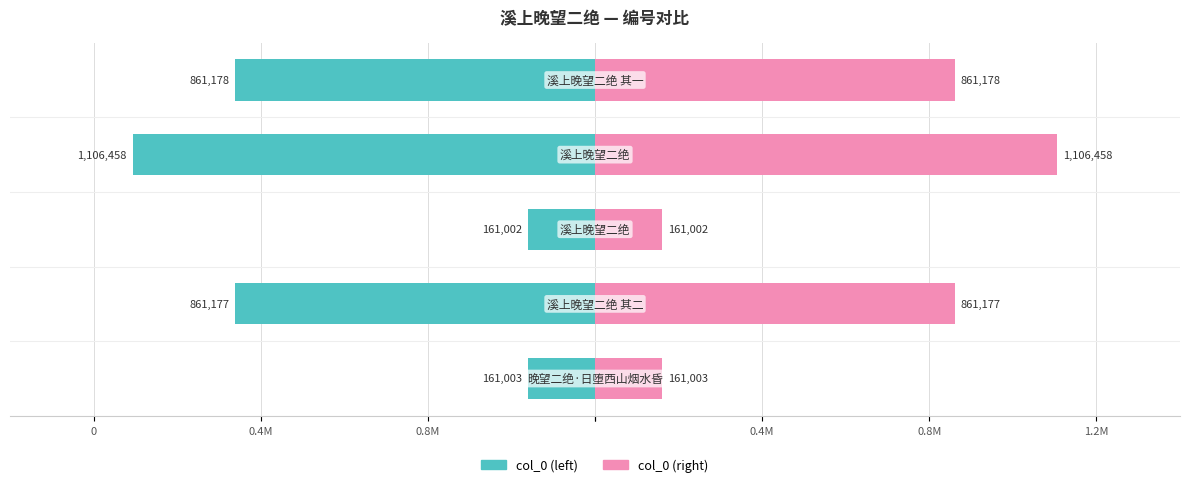

What is the difference between the col_0 (right) values at 0.4M and 0.8M?

945455